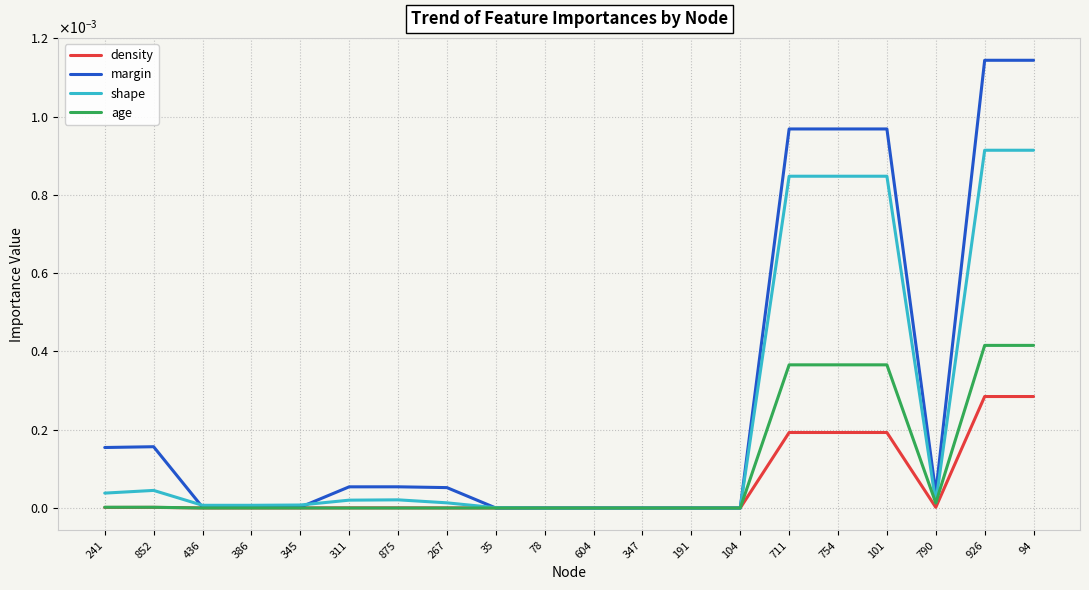

At which category is the sum across all series the highest?

926